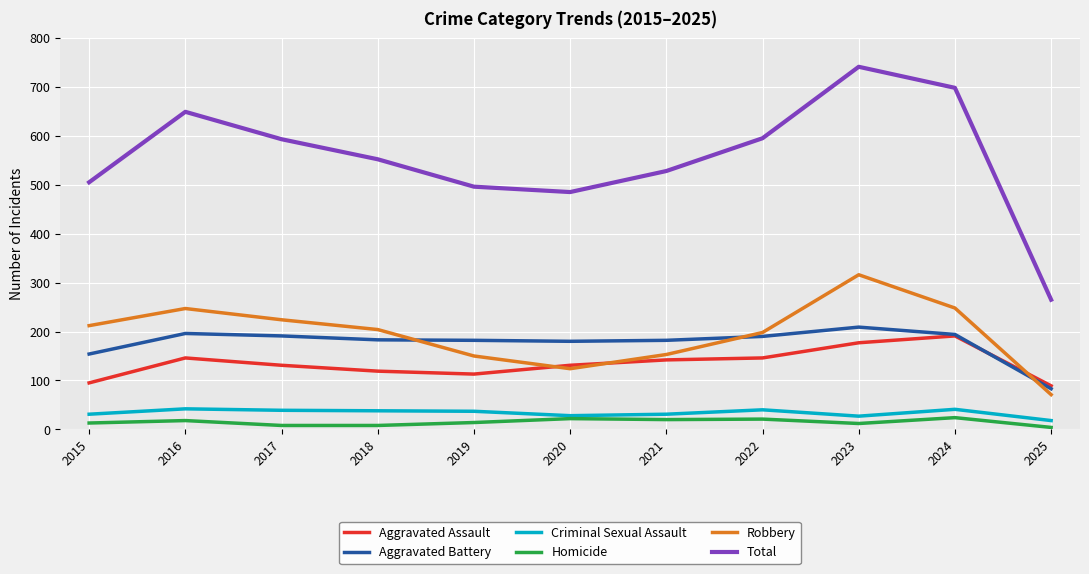

Does the chart display data point markers on the line(s)?

No